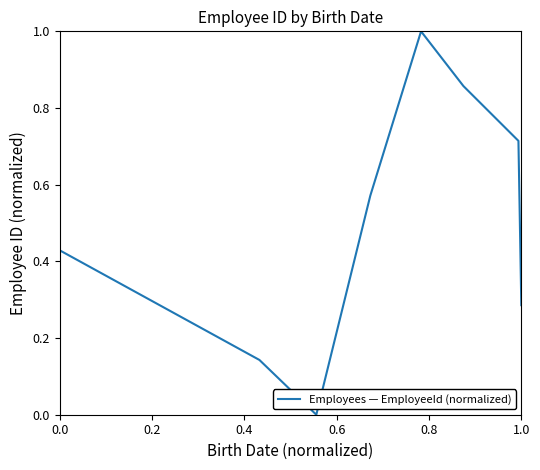

True or false: there are more than 2 points higher than both neighbors.

False